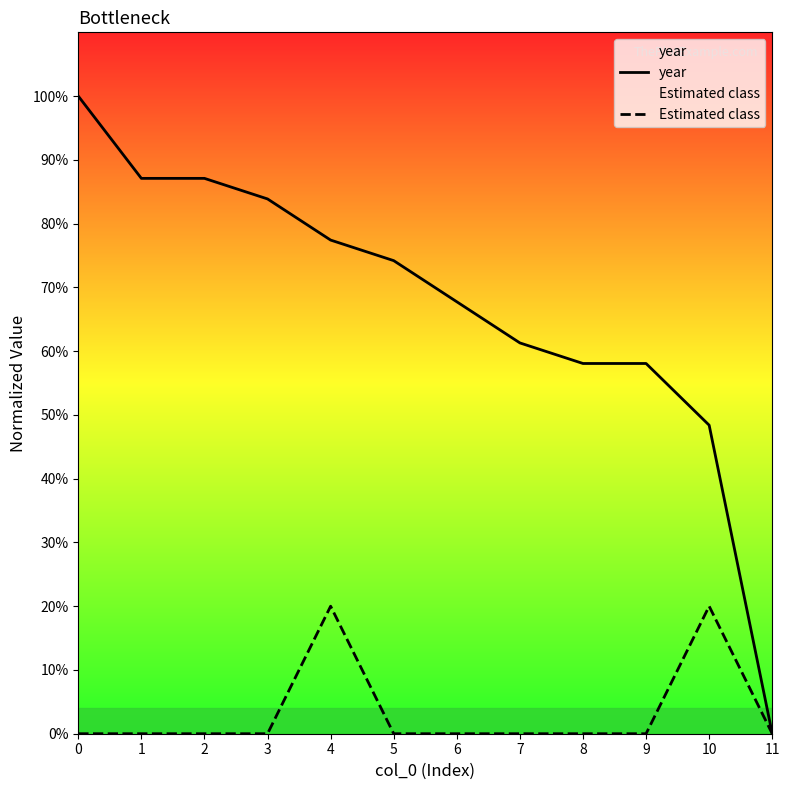

Does the chart display data point markers on the line(s)?

No